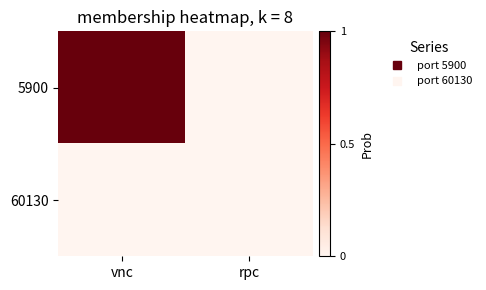

Rank the series by their average value, from highest to lowest.

5900, 60130